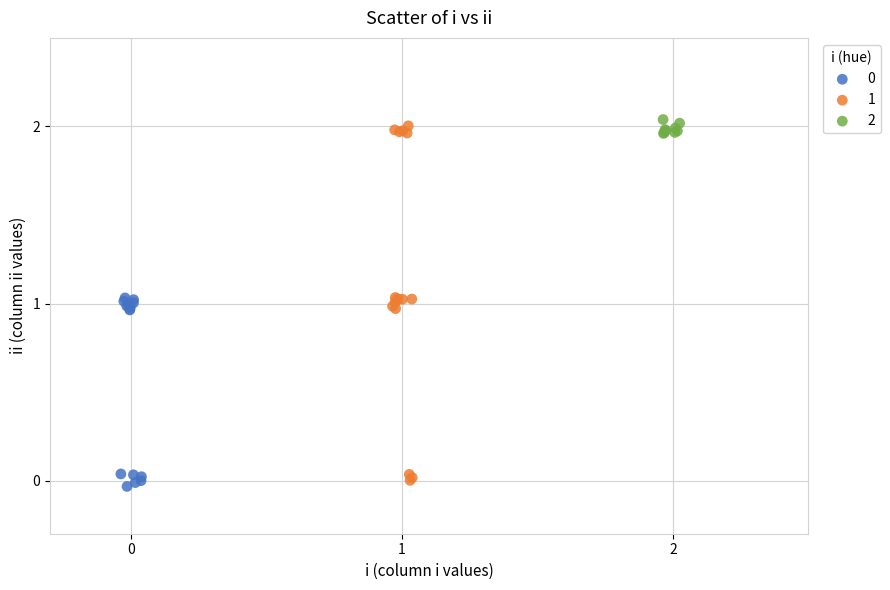

Which series reaches the maximum Y coordinate?

2